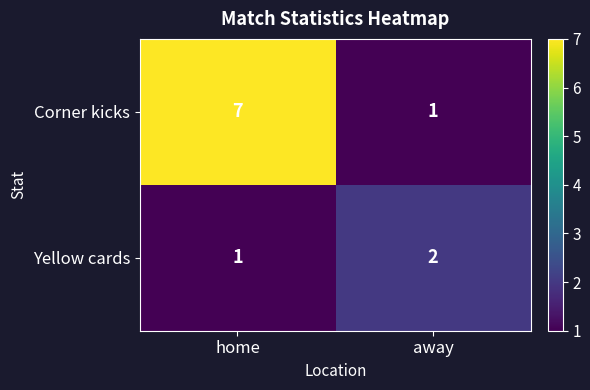

What is the difference between the maximum and minimum values in the Corner kicks series?

6